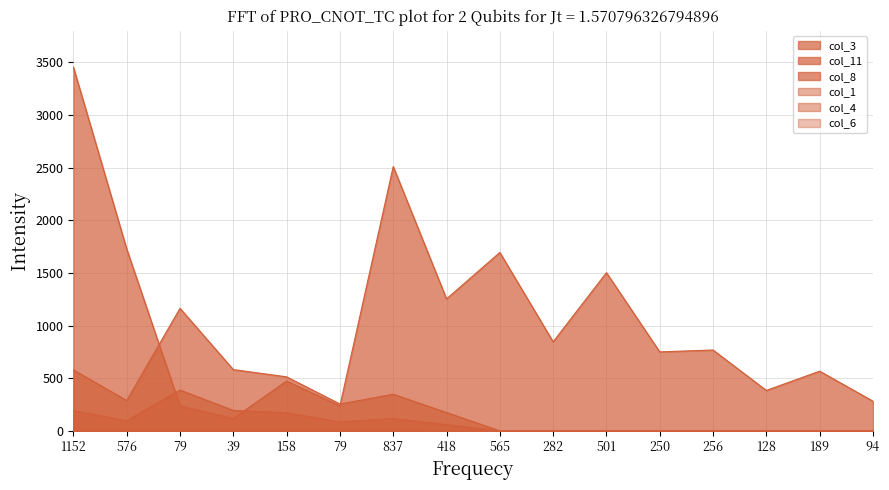

How many values in the col_8 series exceed 174?

7